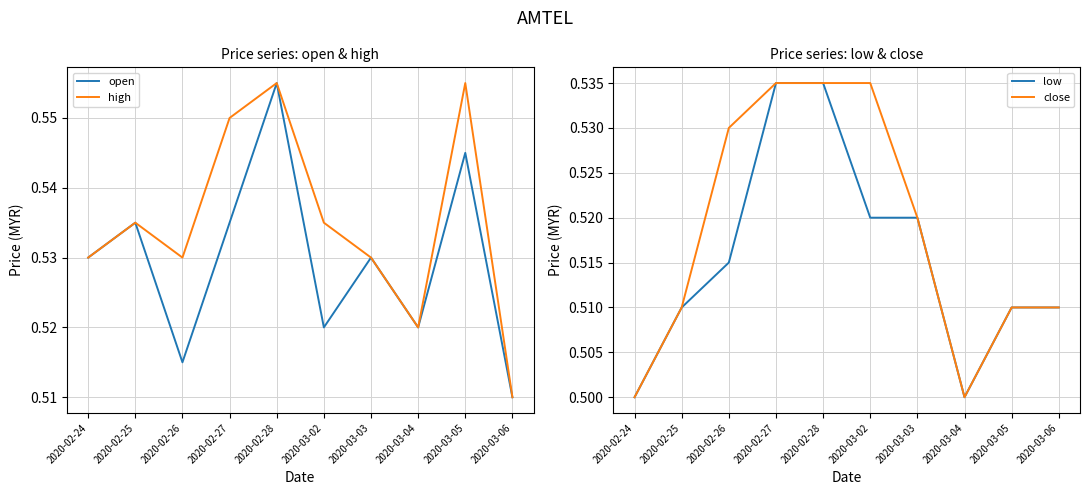

Reading left to right, list all the values displayed in this chart.

open: 2020-02-24=0.5	2020-02-25=0.5	2020-02-26=0.5	2020-02-27=0.5	2020-02-28=0.6	2020-03-02=0.5	2020-03-03=0.5	2020-03-04=0.5	2020-03-05=0.5	2020-03-06=0.5
high: 2020-02-24=0.5	2020-02-25=0.5	2020-02-26=0.5	2020-02-27=0.6	2020-02-28=0.6	2020-03-02=0.5	2020-03-03=0.5	2020-03-04=0.5	2020-03-05=0.6	2020-03-06=0.5
low: 2020-02-24=0.5	2020-02-25=0.5	2020-02-26=0.5	2020-02-27=0.5	2020-02-28=0.5	2020-03-02=0.5	2020-03-03=0.5	2020-03-04=0.5	2020-03-05=0.5	2020-03-06=0.5
close: 2020-02-24=0.5	2020-02-25=0.5	2020-02-26=0.5	2020-02-27=0.5	2020-02-28=0.5	2020-03-02=0.5	2020-03-03=0.5	2020-03-04=0.5	2020-03-05=0.5	2020-03-06=0.5